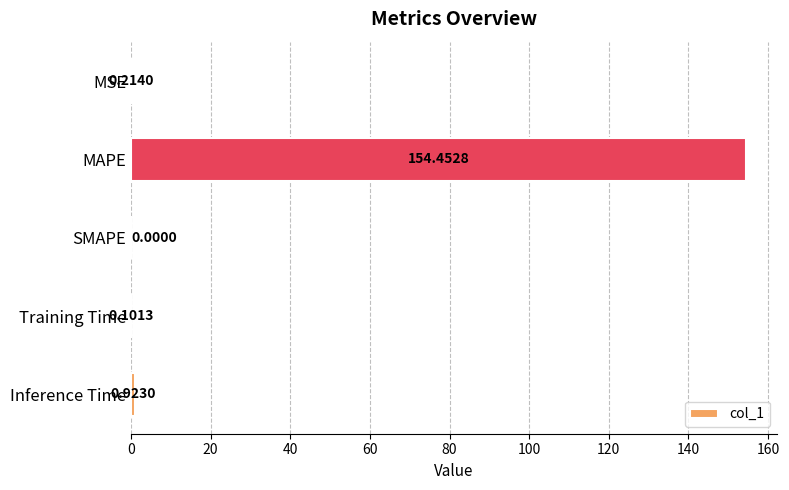

Which has a higher value, Inference Time or SMAPE?

Inference Time